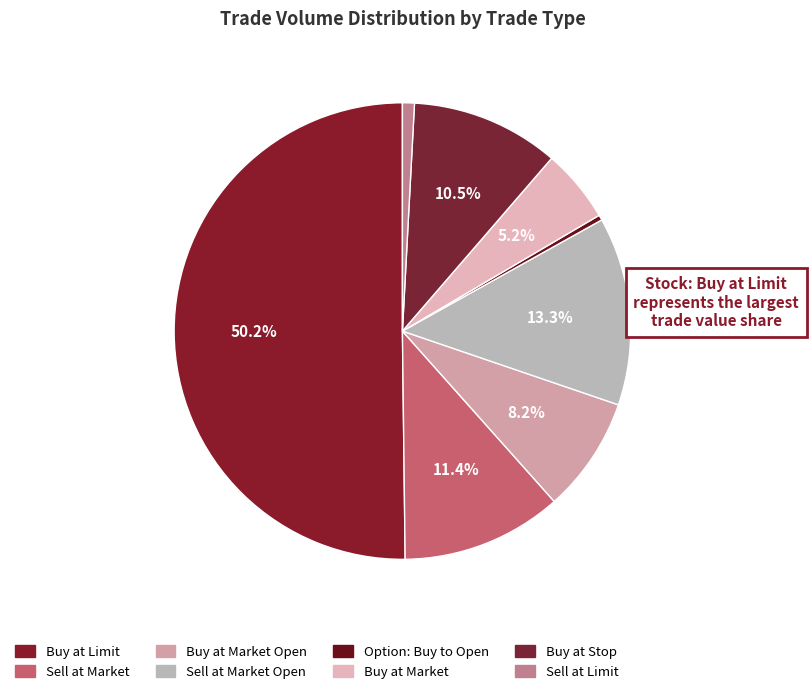

To the nearest percent, what is the average slice percentage?

12%